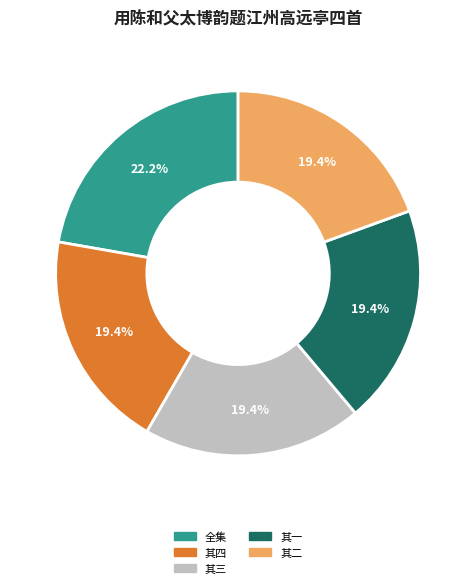

Is there a majority slice in this chart?

No